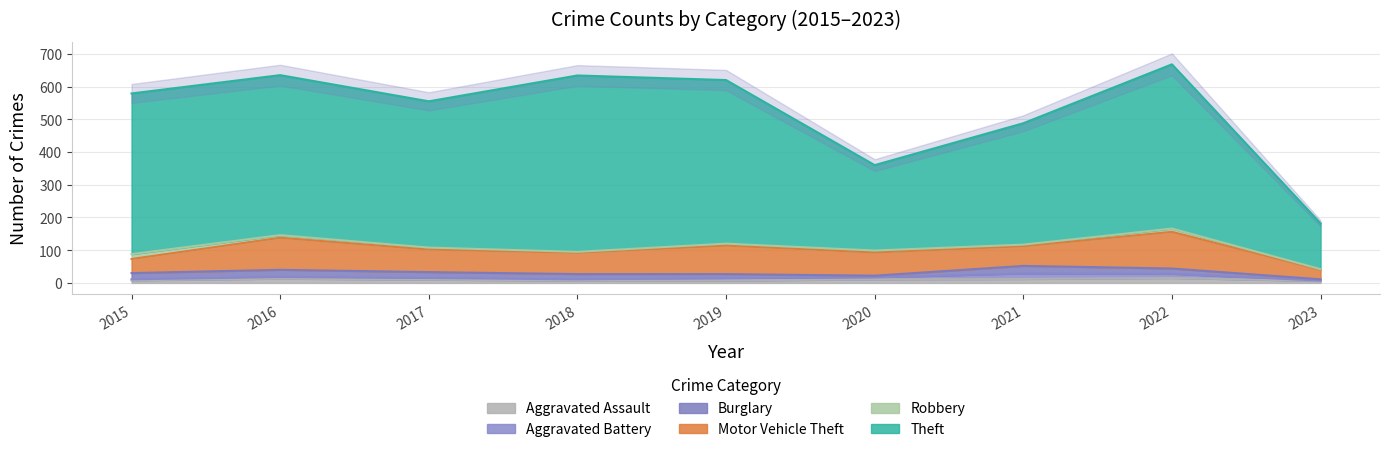

After their last crossing, which series has the higher values: Aggravated Battery or Robbery?

Robbery